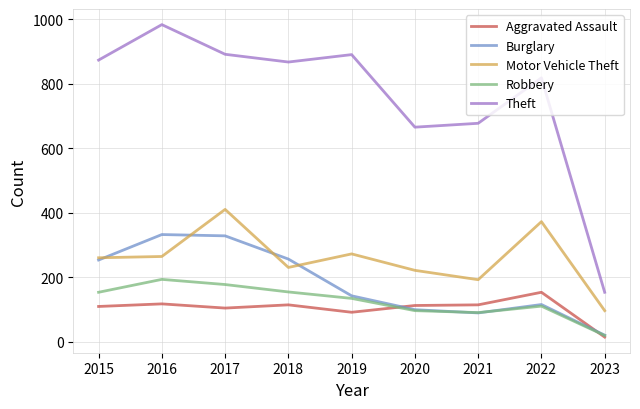

True or false: Motor Vehicle Theft has more than 0 points higher than both neighbors.

True